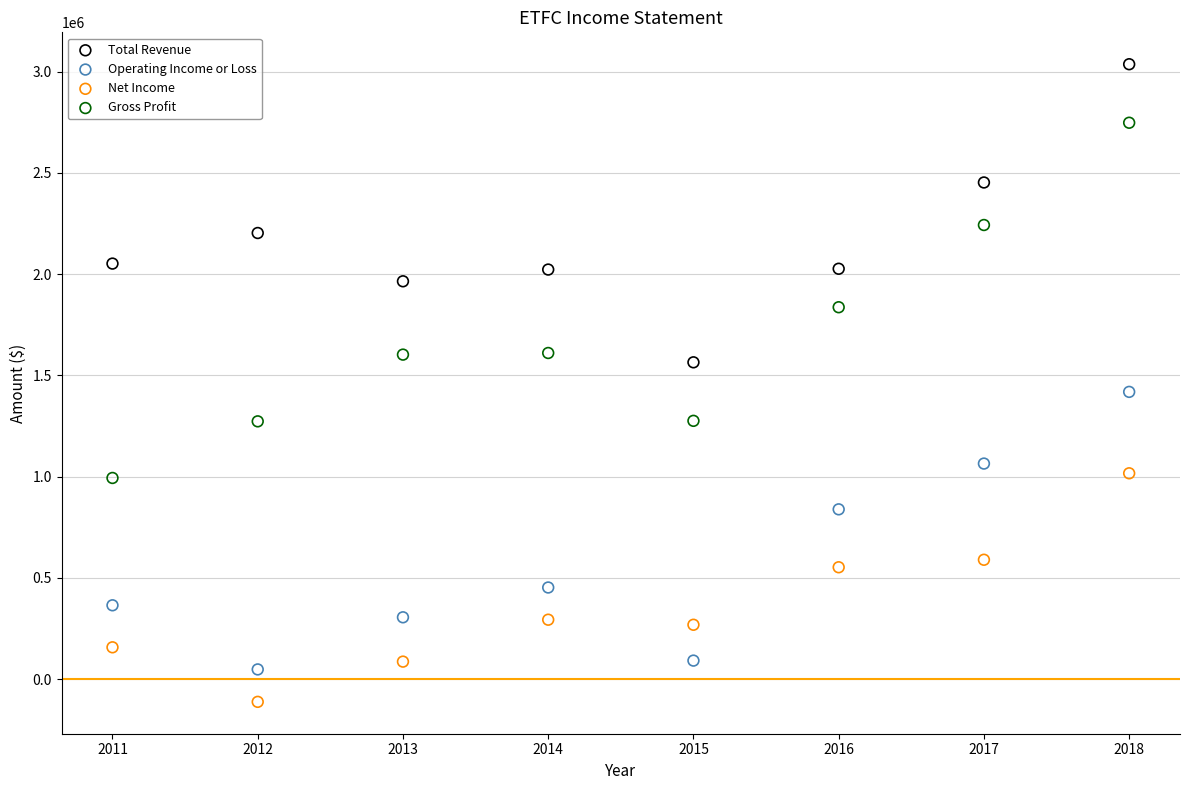

Which series has the largest Y range (max minus min)?

Gross Profit